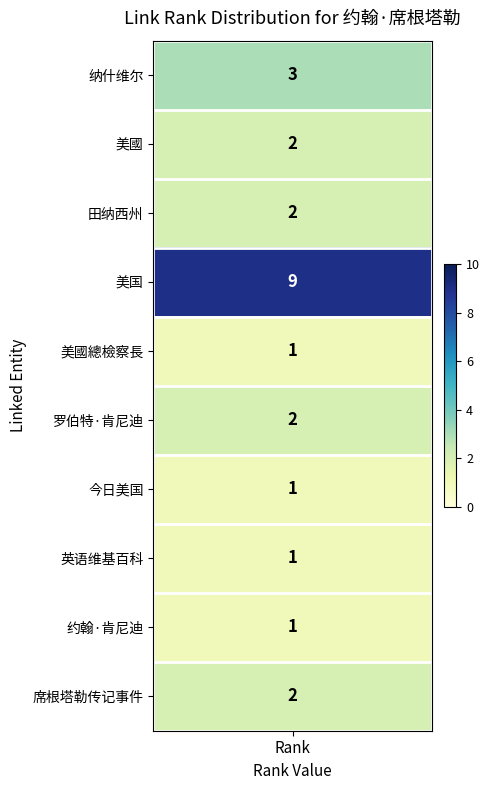

Rank the series by their maximum value, from lowest to highest.

美國總檢察長, 今日美国, 英语维基百科, 约翰·肯尼迪, 美國, 田纳西州, 罗伯特·肯尼迪, 席根塔勒传记事件, 纳什维尔, 美国